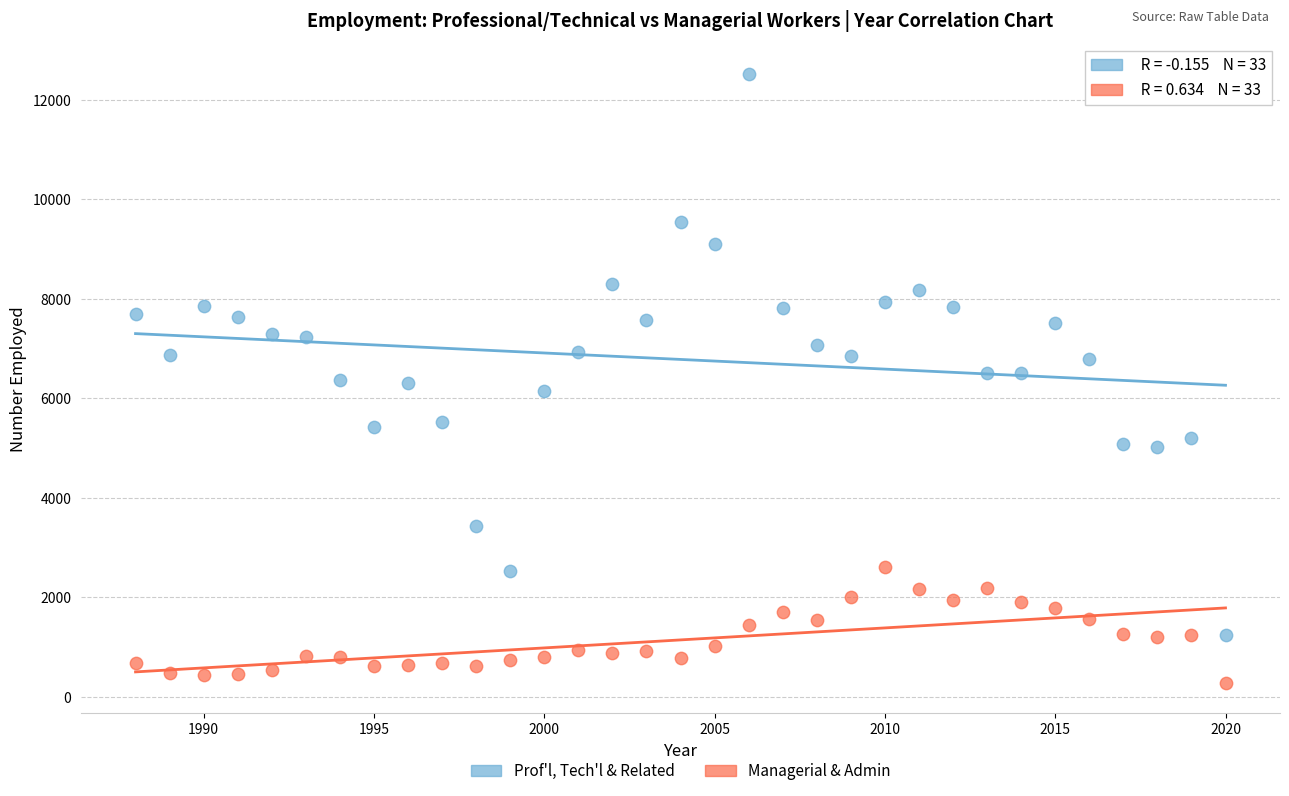

Across all data points, what is the range of X values (max minus min)?

32